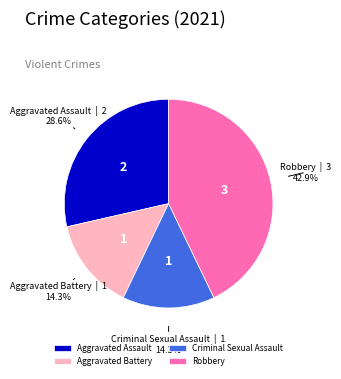

To the nearest percent, what is the difference between the largest and smallest slice percentages?

29%